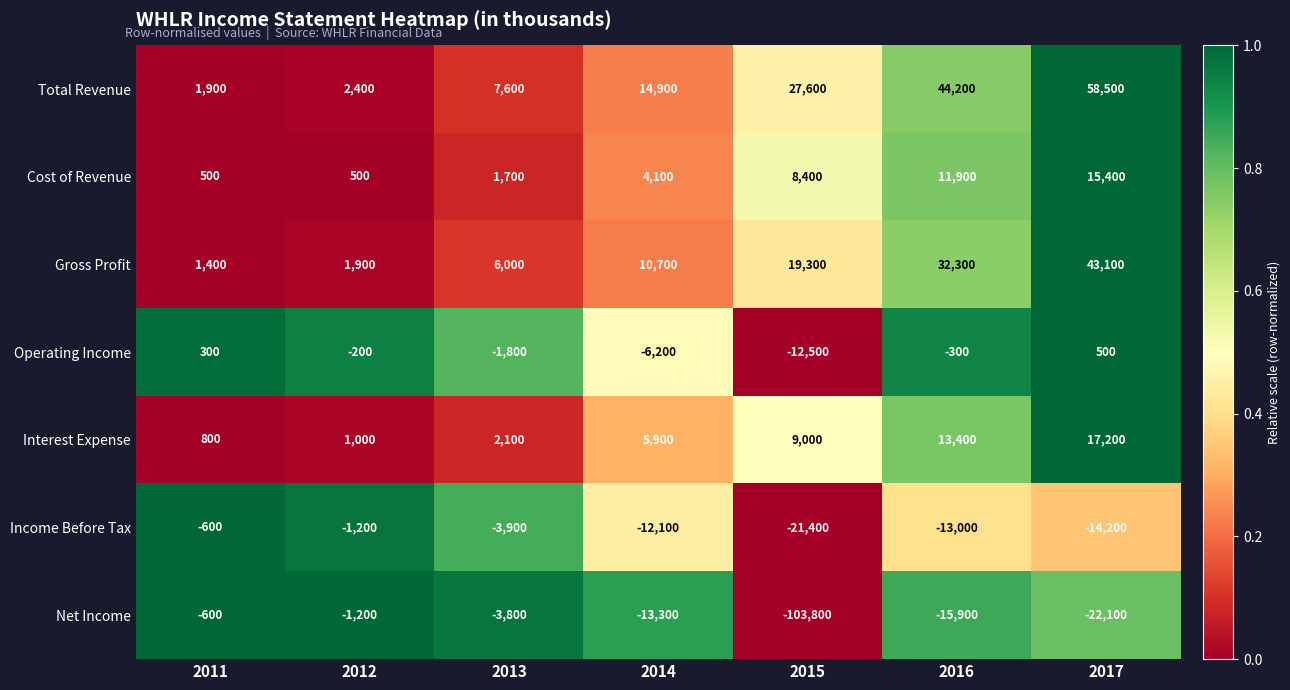

What is the spread (max minus min) of values at 2014?

28200